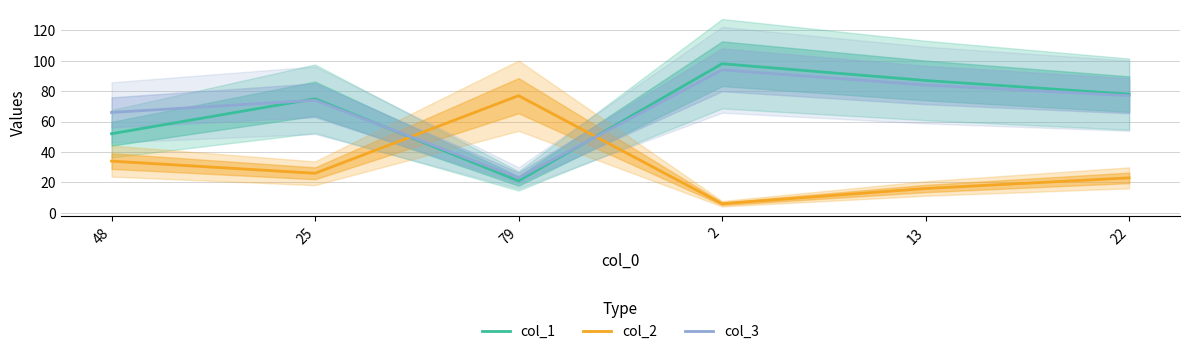

What is the approximate value of col_1 at 13?

87